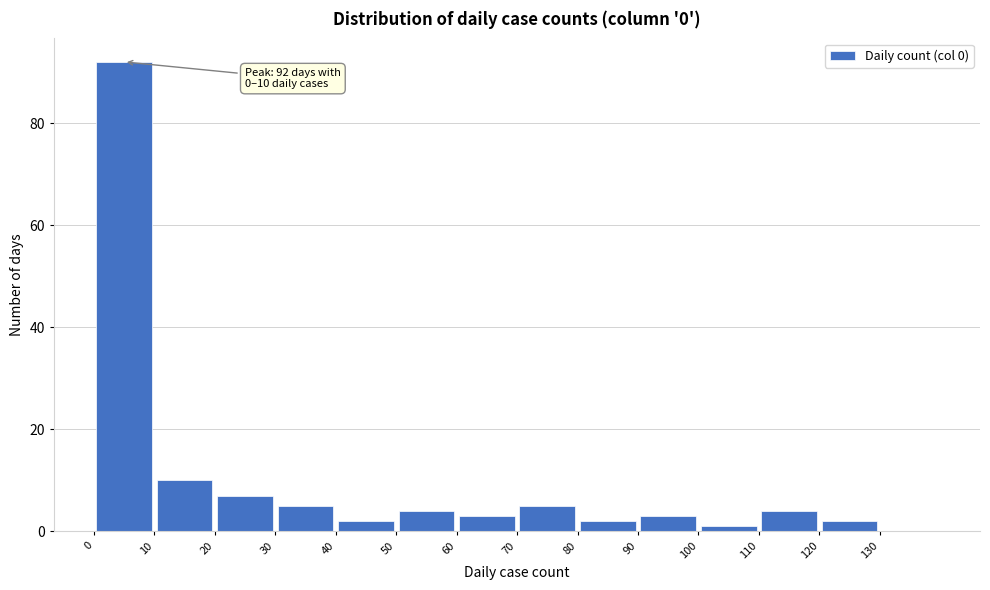

Which range on the x-axis has the tallest bar?

0 to 10